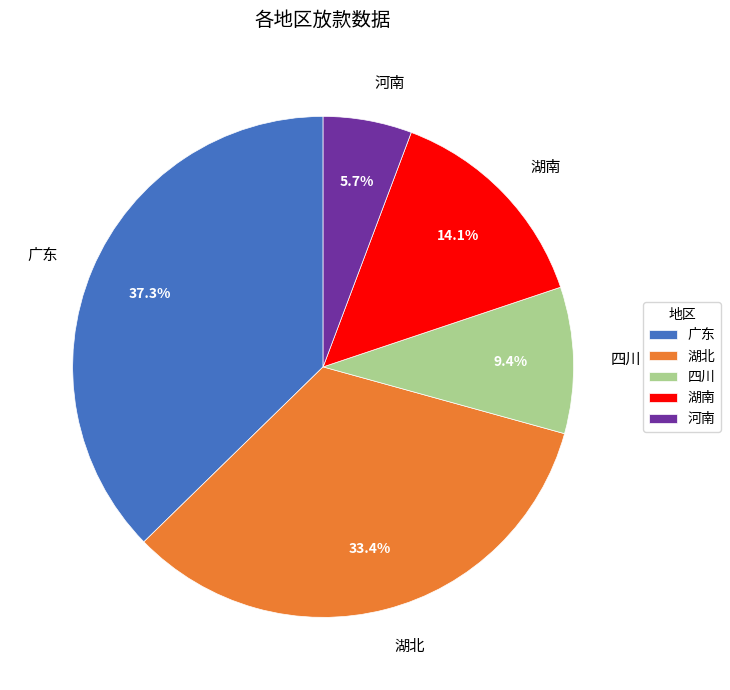

The 河南 slice represents 13% of the pie. True or false?

False